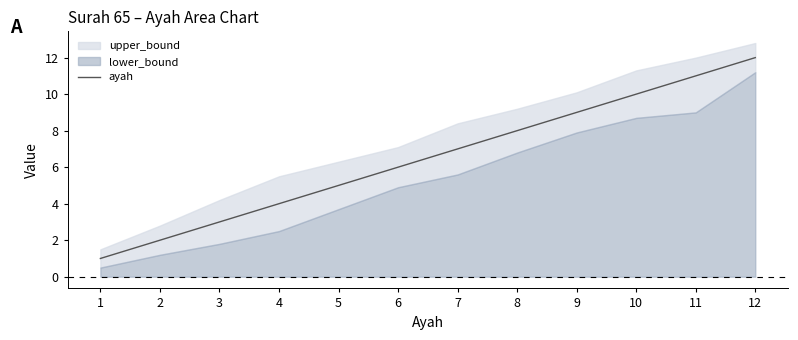

Rank the categories by value from highest to lowest.

12, 11, 10, 9, 8, 7, 6, 5, 4, 3, 2, 1